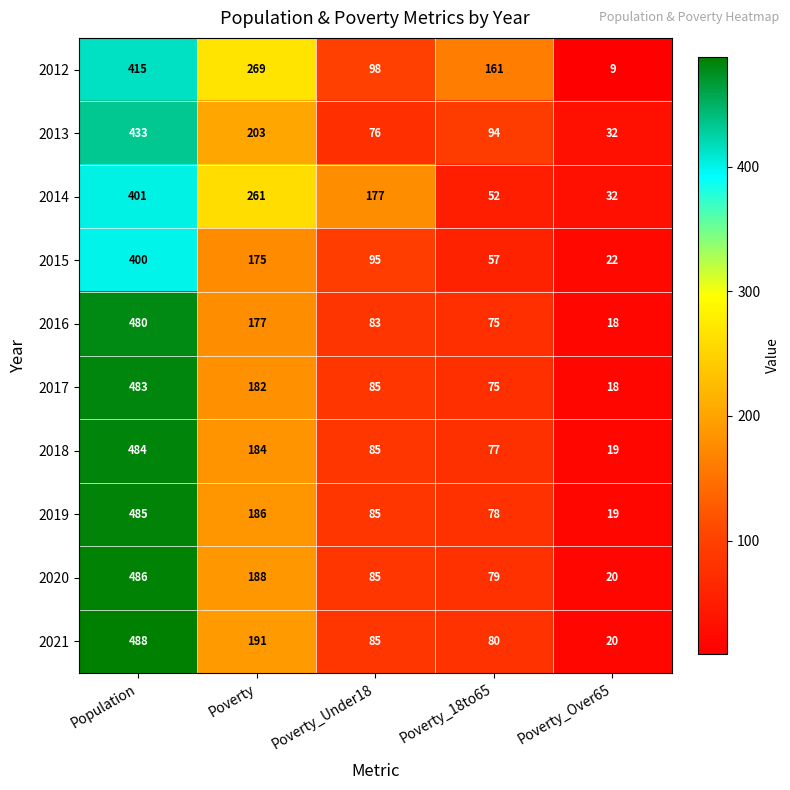

What is the sum of the 2017 values at Population and Poverty_Over65?

501